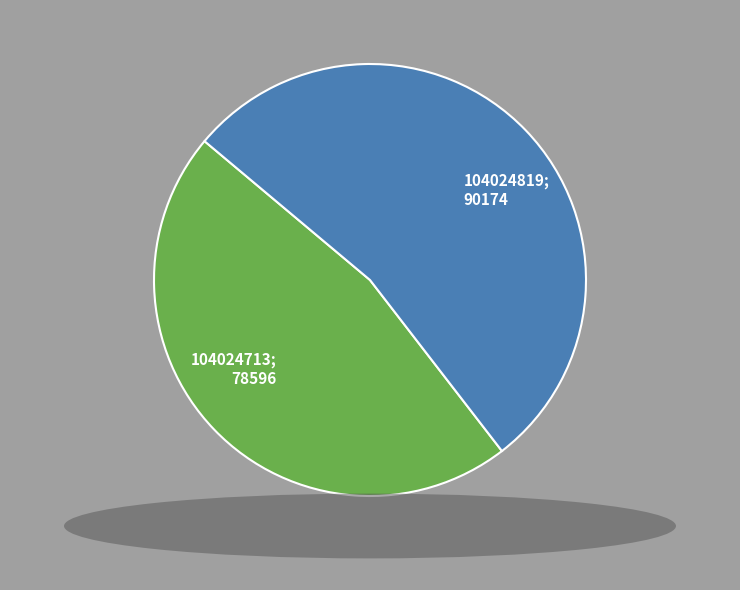

Does any single category account for the majority?

Yes